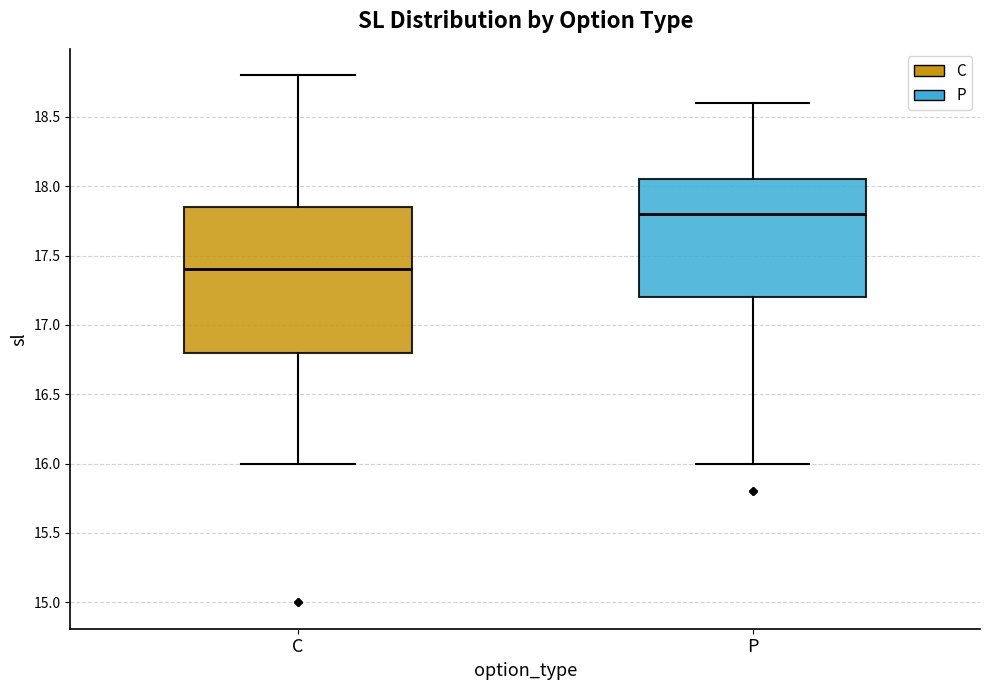

Where does the median line of the box for P sit on the y-axis? The values are not printed on the chart, so give them approximately, as read against the axis.

17.80